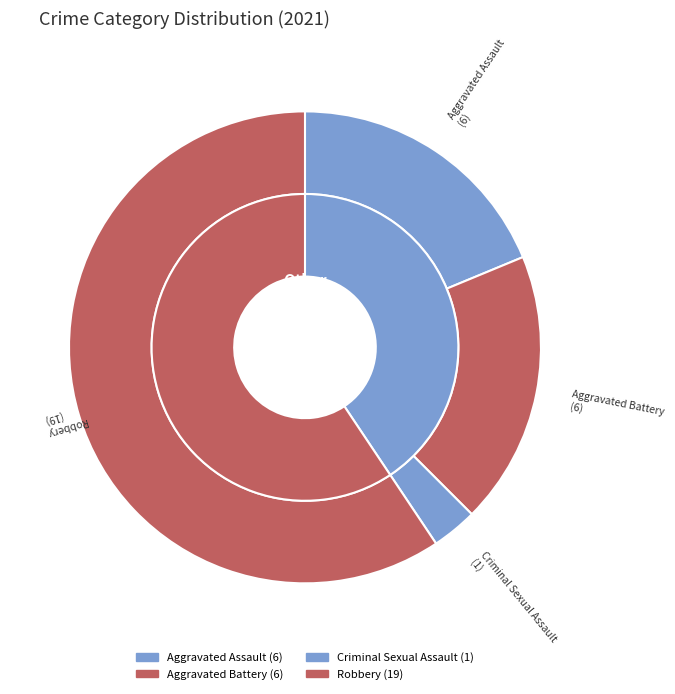

True or false: Robbery accounts for 68% of the total.

False